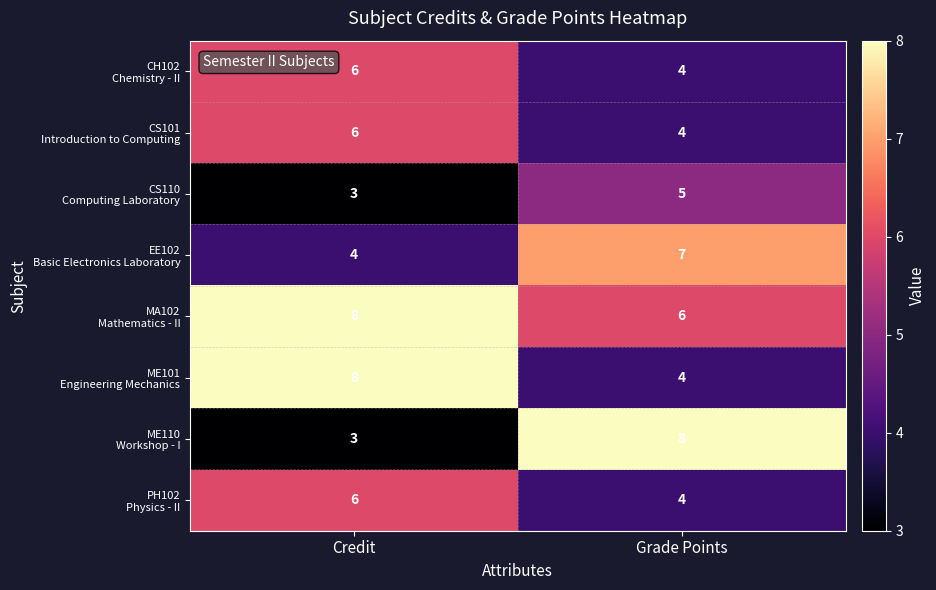

What is the maximum value shown in the chart?

8